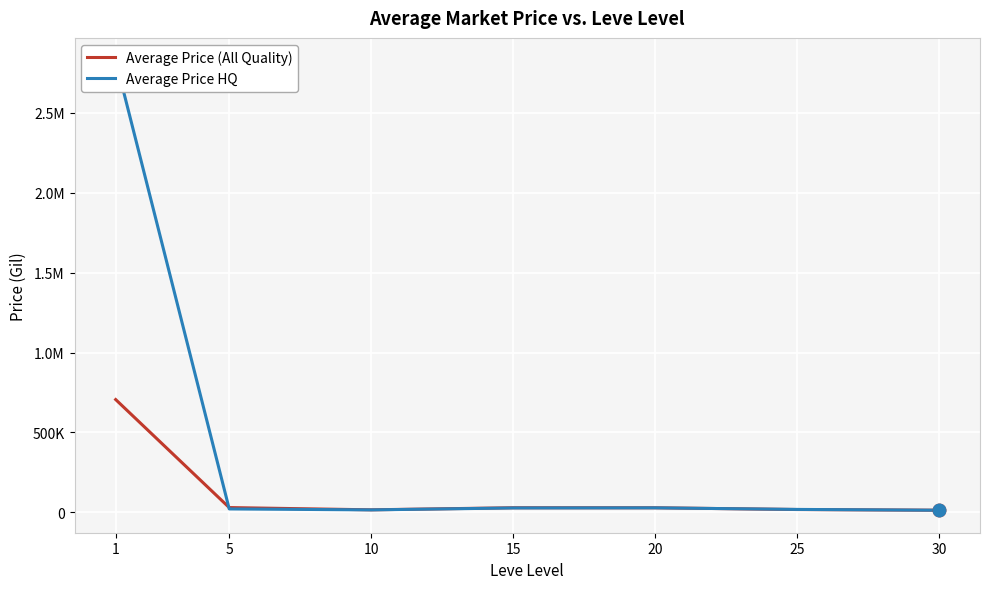

What is the value of the Average Price HQ point at the 1st from the left?

2828084.0